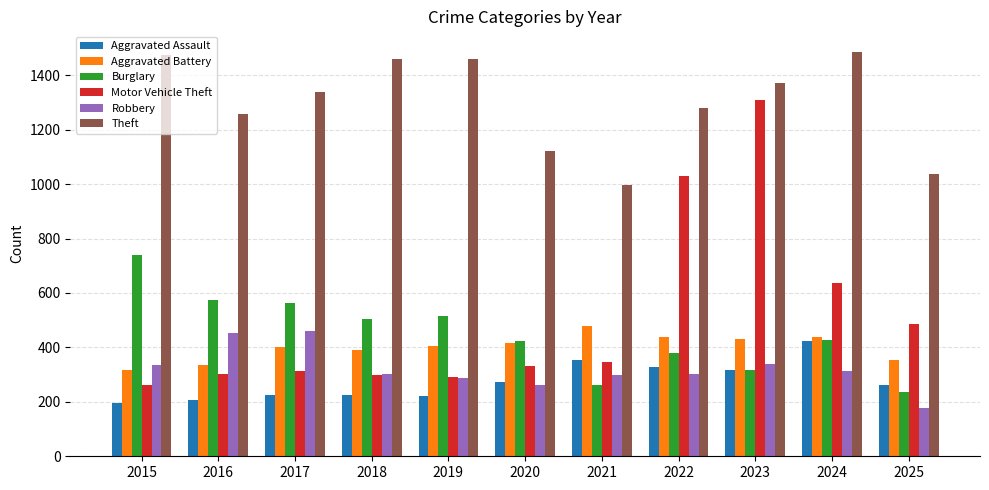

Is it true that Aggravated Battery equals 121 at 2023?

False